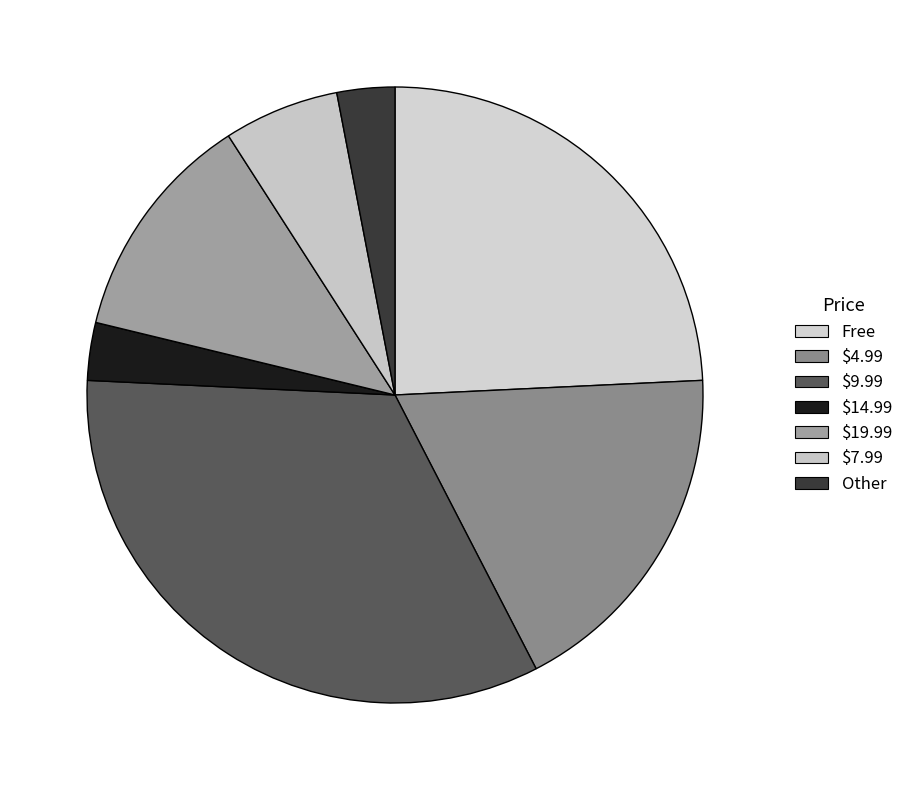

Which category has the biggest portion of the pie?

$9.99